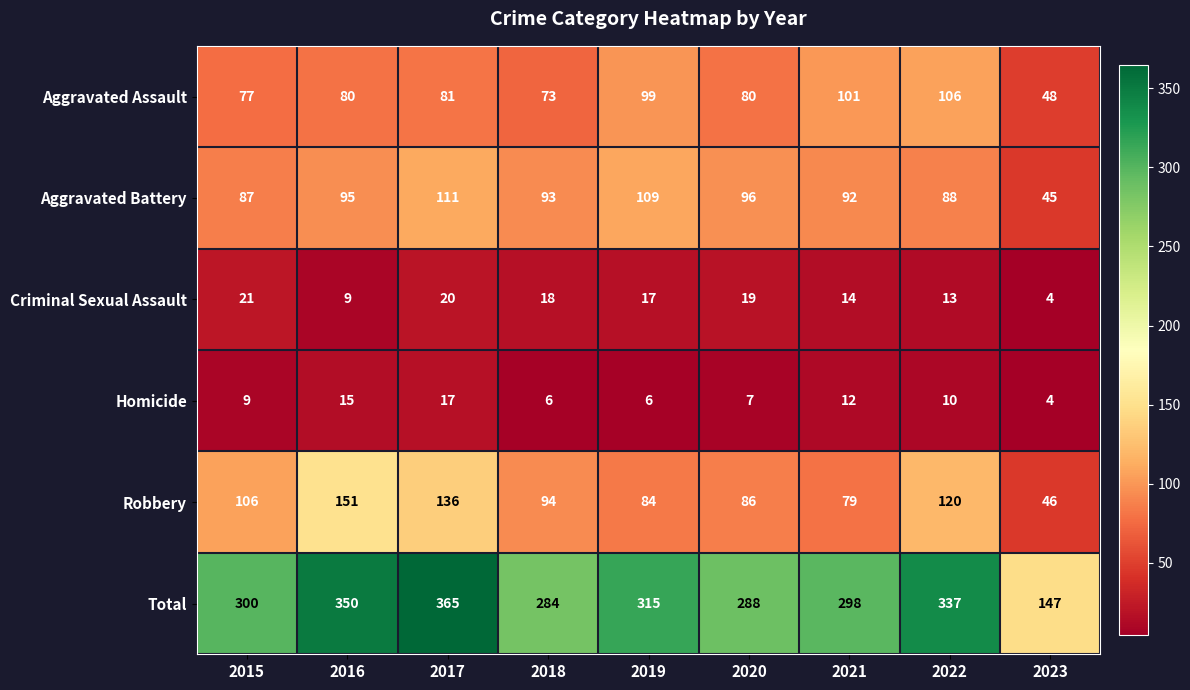

Count the number of data series in this chart.

6